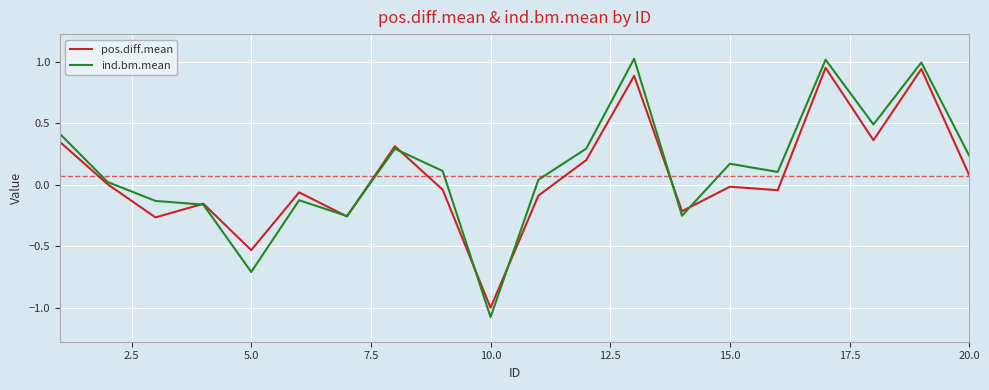

Which series has the largest range (max minus min)?

ind.bm.mean